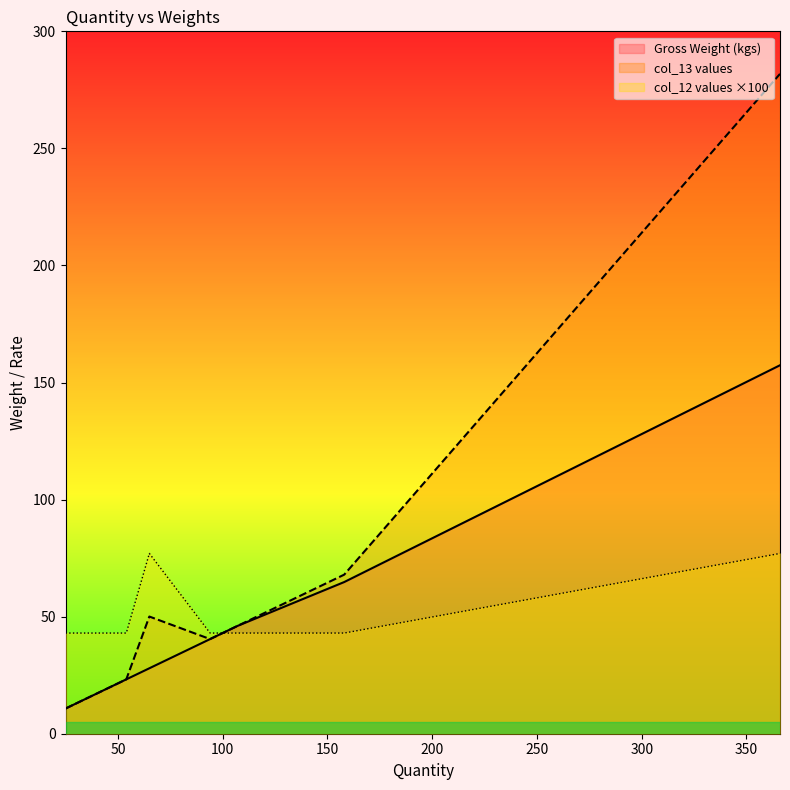

What is the difference between the maximum and minimum values in the Gross Weight (kgs) series?

146.6